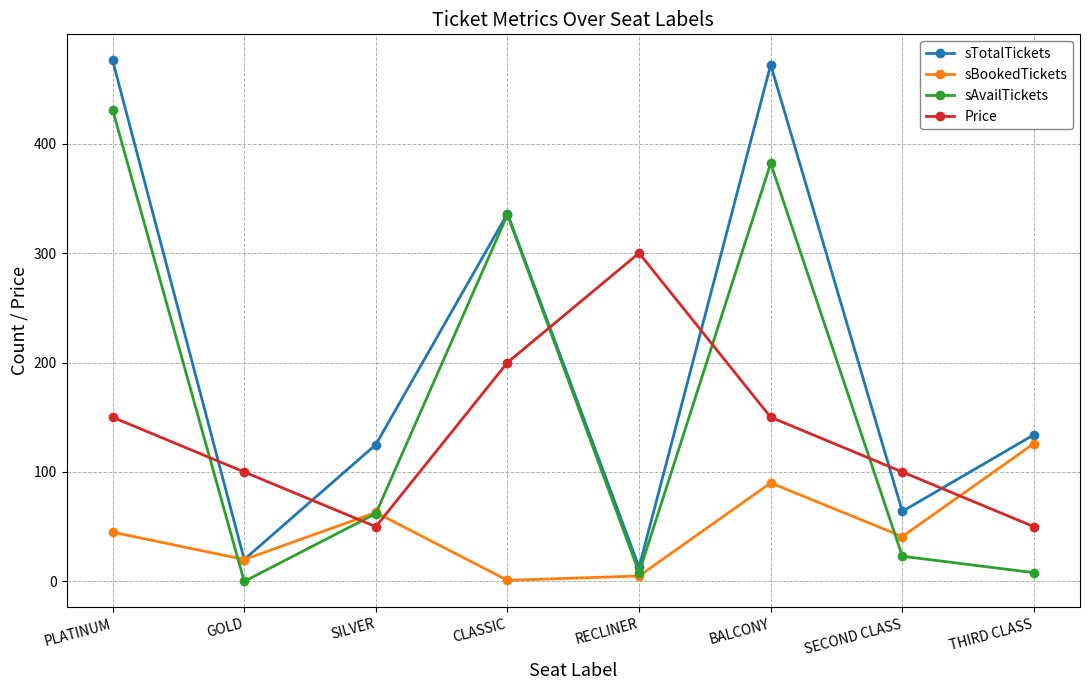

True or false: sTotalTickets and Price cross at least once.

True